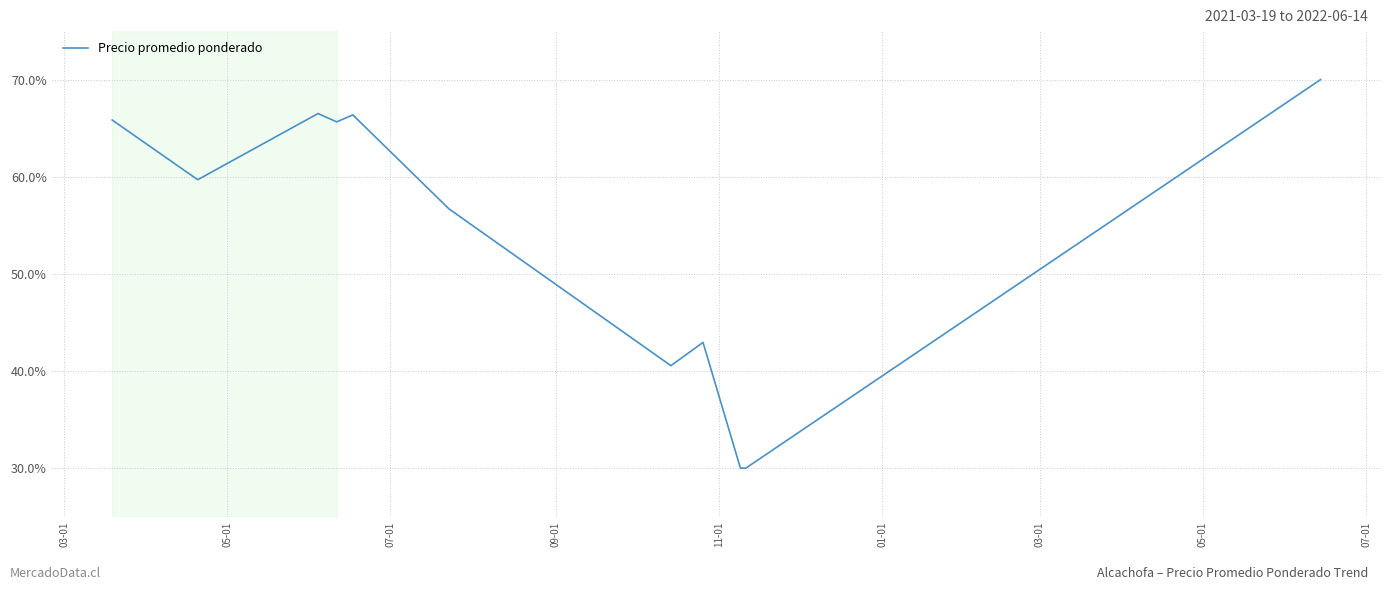

What is the maximum value shown in the chart?

70.0